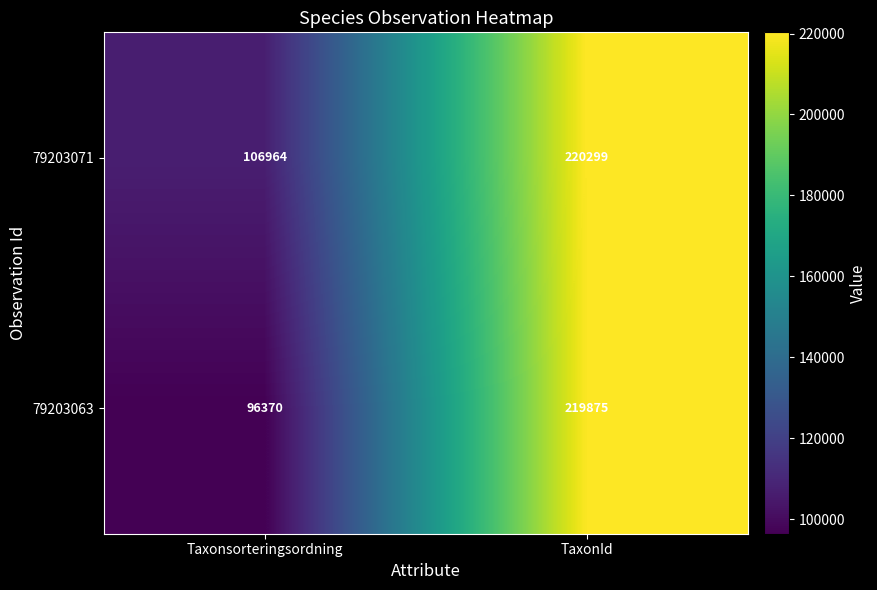

Which series has the widest spread of values?

79203063